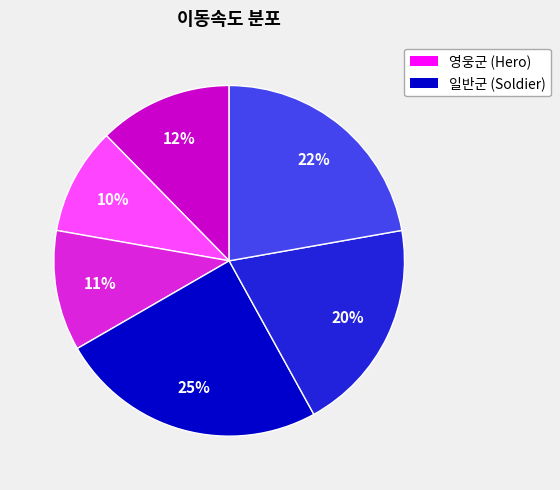

To the nearest percent, what is the difference between the largest and smallest slice percentages?

15%